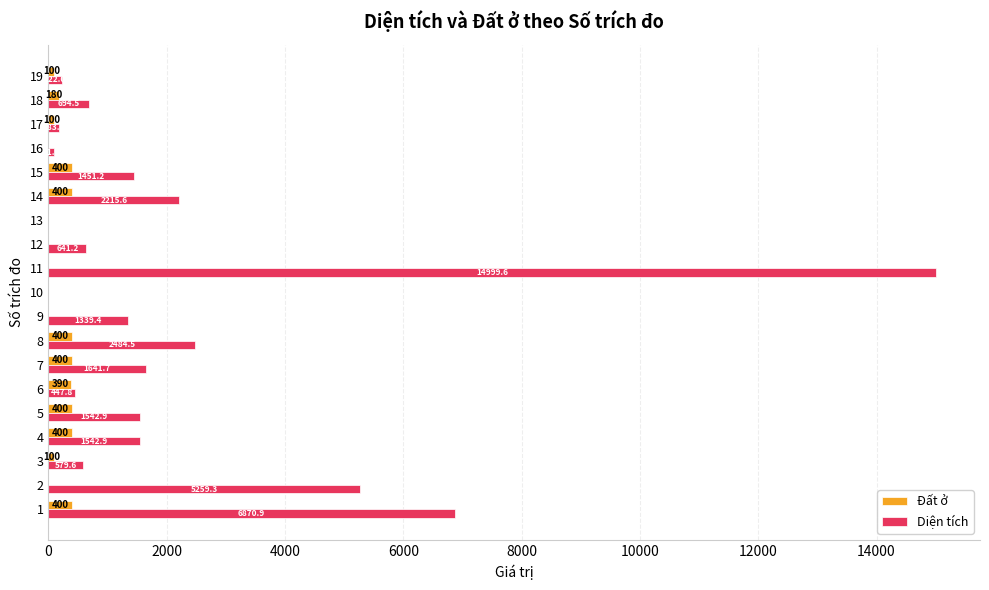

The value of Đất ở at 10 is 0.0. True or false?

True